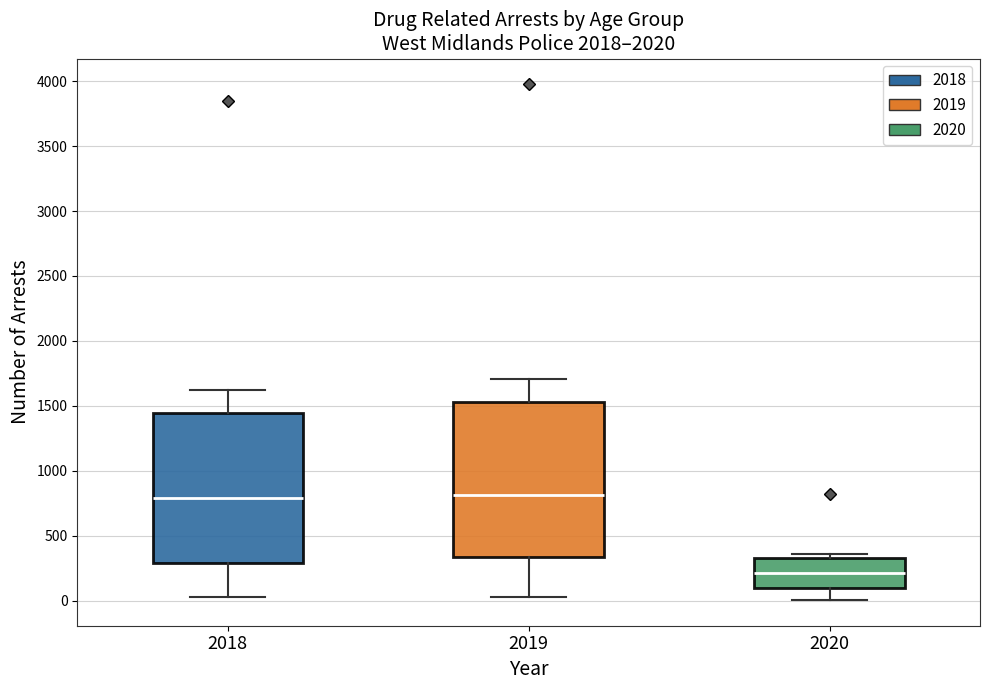

Reading left to right, transcribe this box plot: for each box, give where its median line is, the range the box spans, and where its two whiskers end, as read against the y-axis. The values are not printed on the chart, so give them approximately, as read against the axis.

2018: median 800, box 300 to 1450, whiskers 50 to 1600
2019: median 800, box 350 to 1550, whiskers 50 to 1700
2020: median 200, box 100 to 350, whiskers 0 to 350 (just above the box's upper edge)